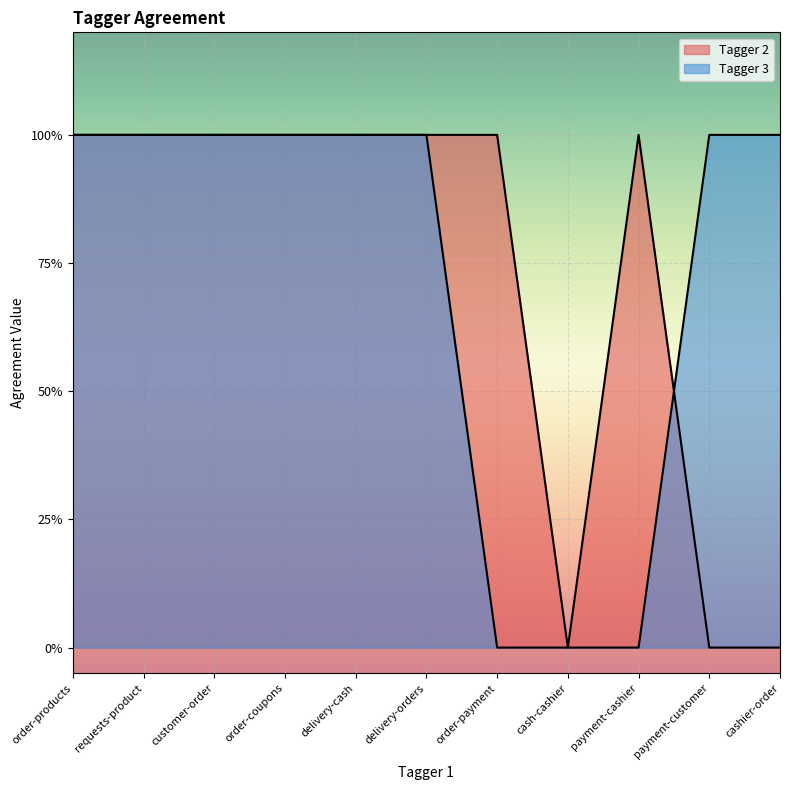

How many series are shown in this chart?

2